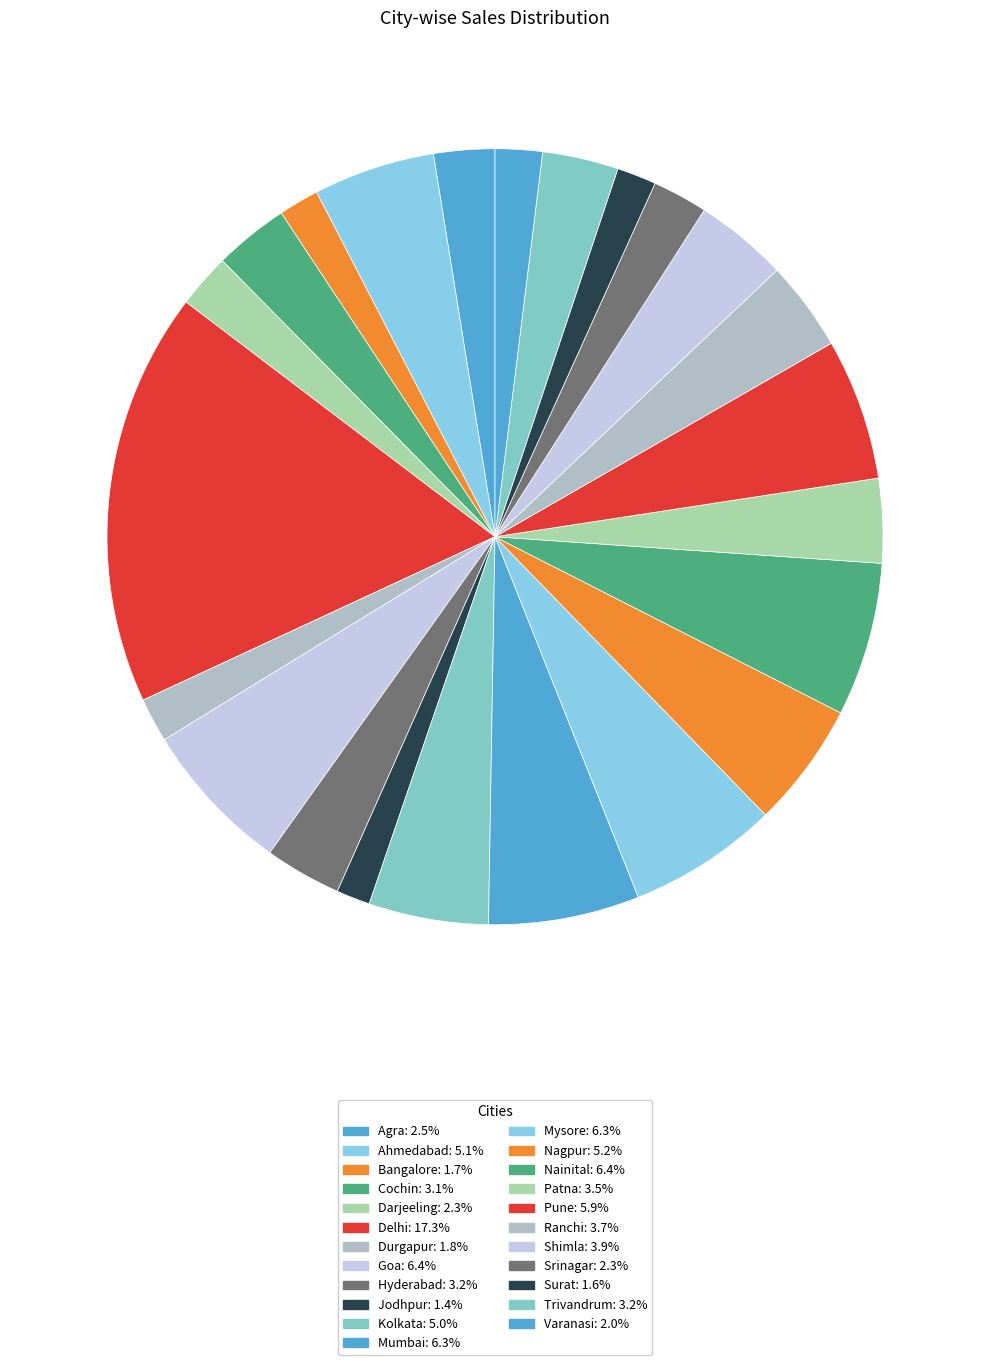

Is there any slice that represents more than half of the pie?

No